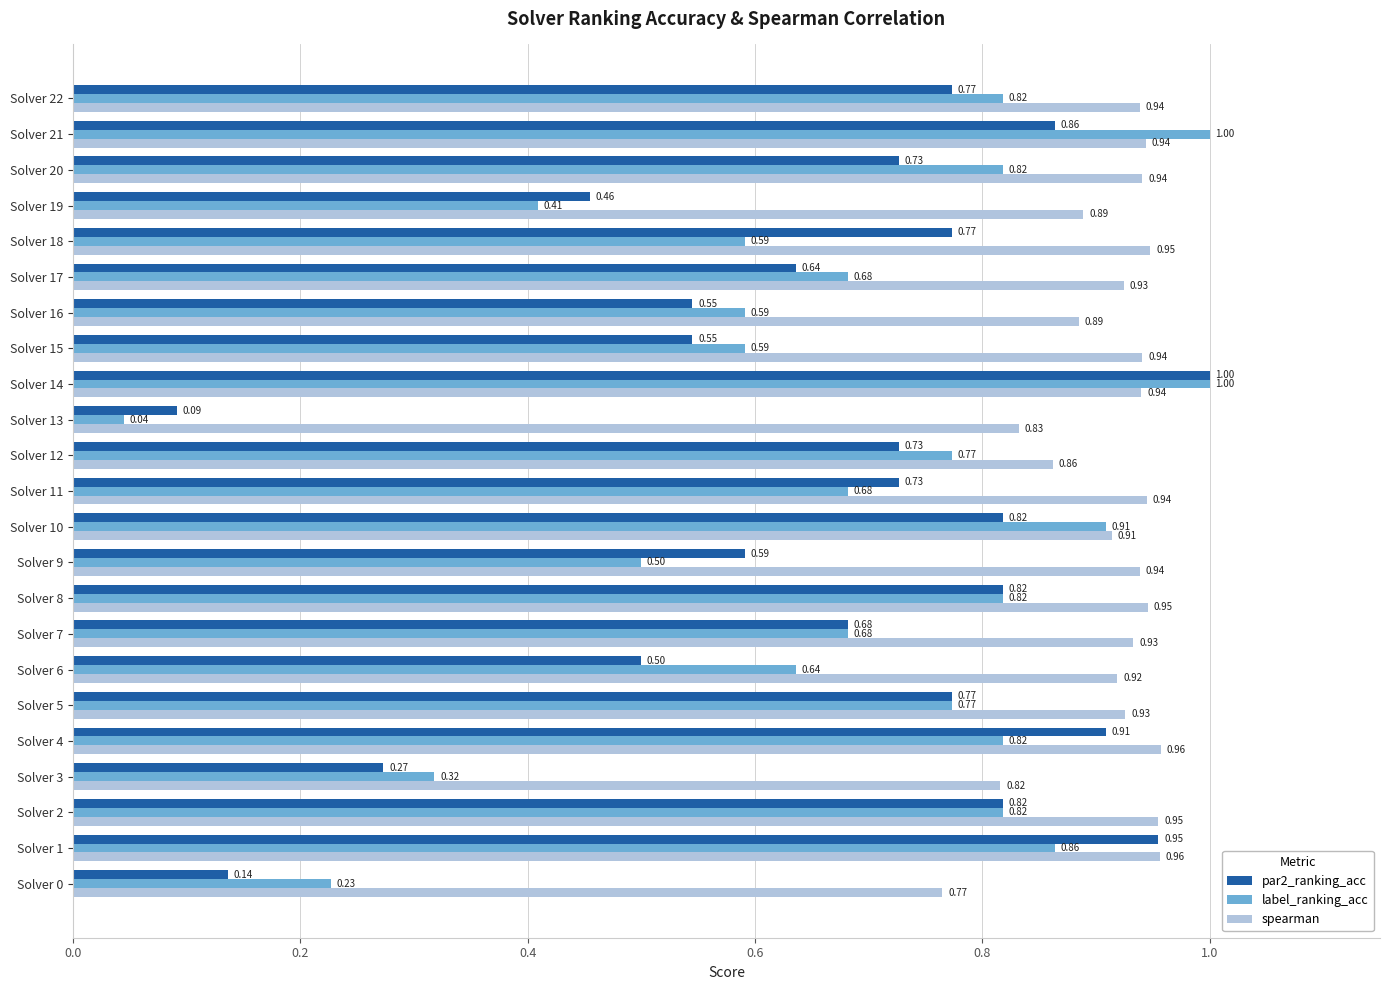

Which category has the lowest value across all series?

Solver 13